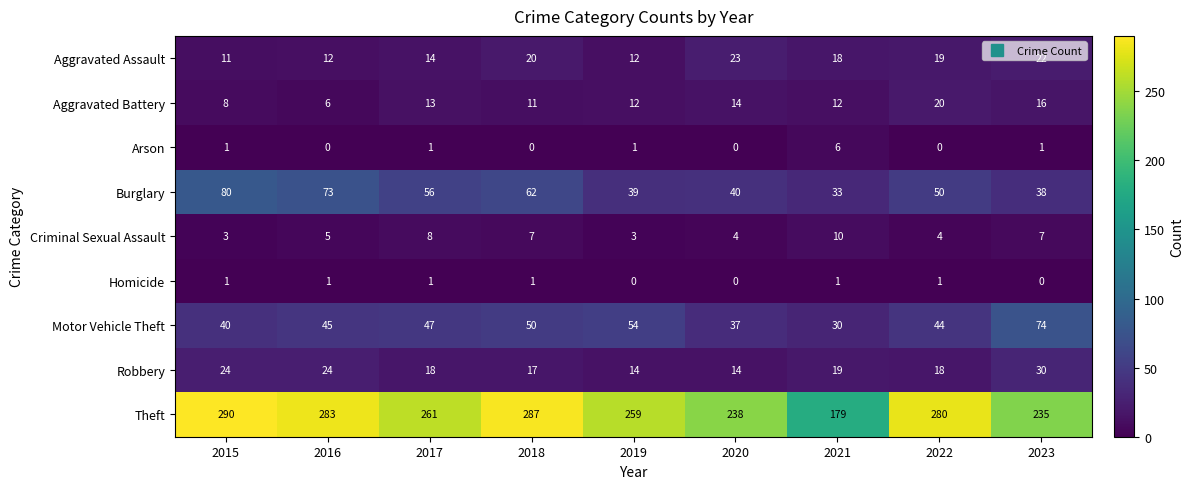

The Burglary series shows 56 at 2017. True or false?

True